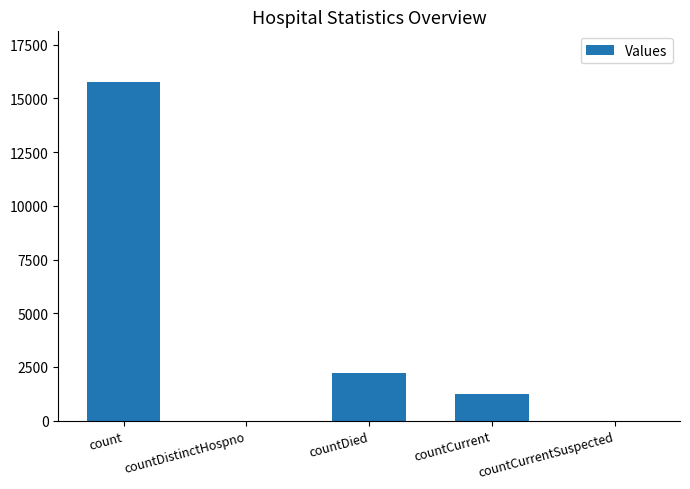

The chart shows a value of 15760 at count. True or false?

True